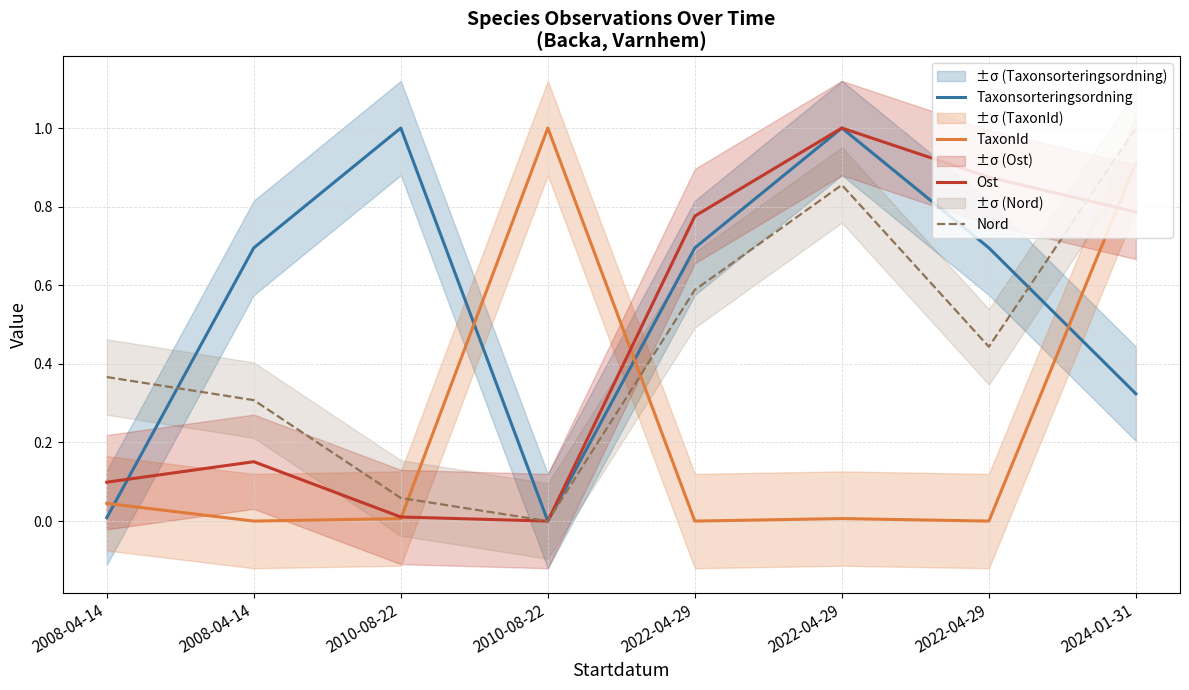

True or false: Taxonsorteringsordning has more than 2 interior local peaks.

False